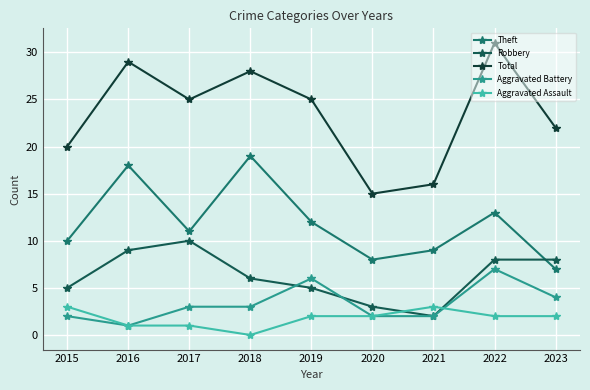

Which series has the largest total across all categories?

Total